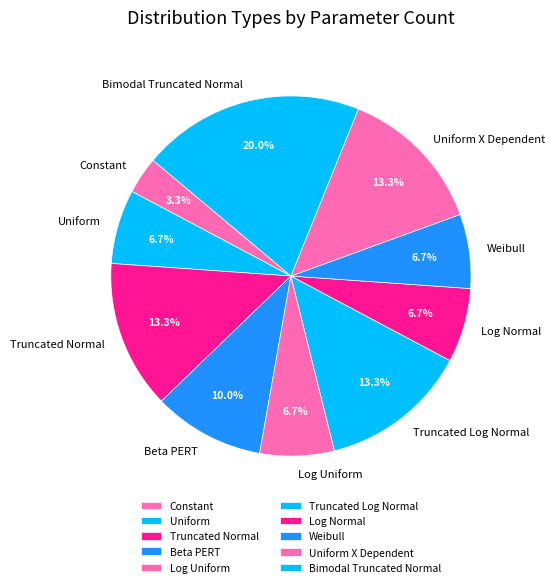

To the nearest percent, what is the difference between the largest and smallest slice percentages?

17%